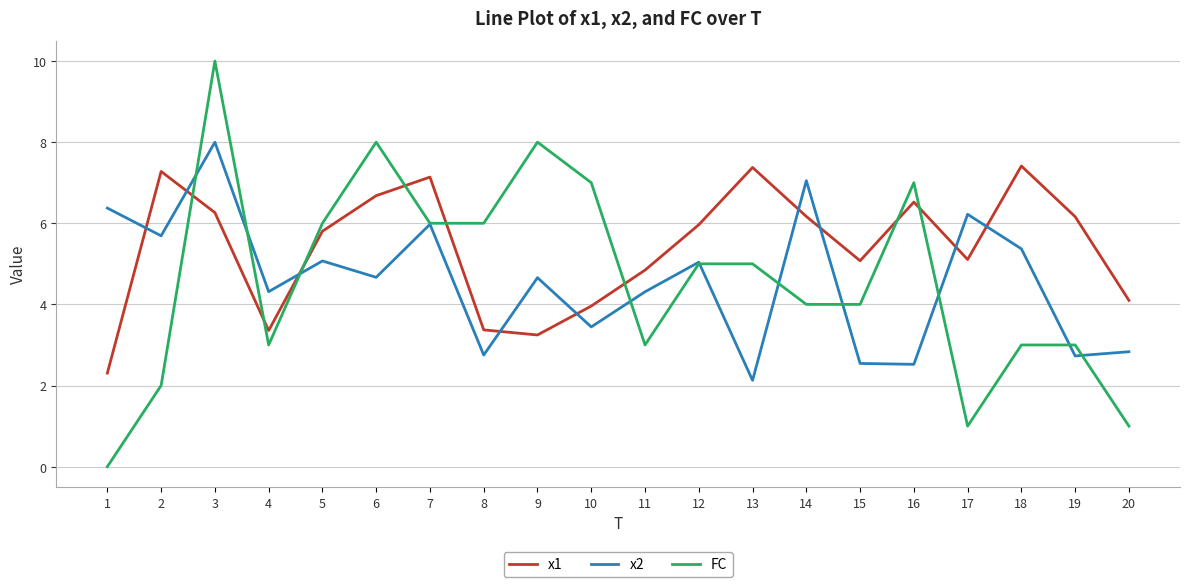

Between 7 and 8, which series saw the biggest shift?

x1